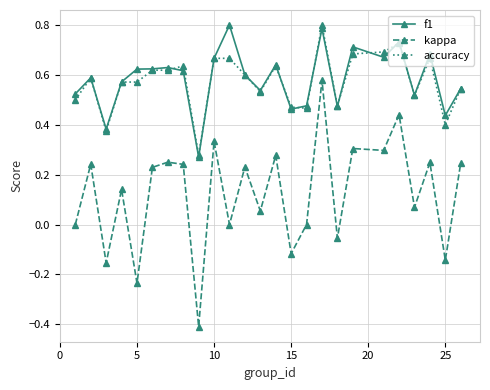

Which series has the largest range (max minus min)?

kappa